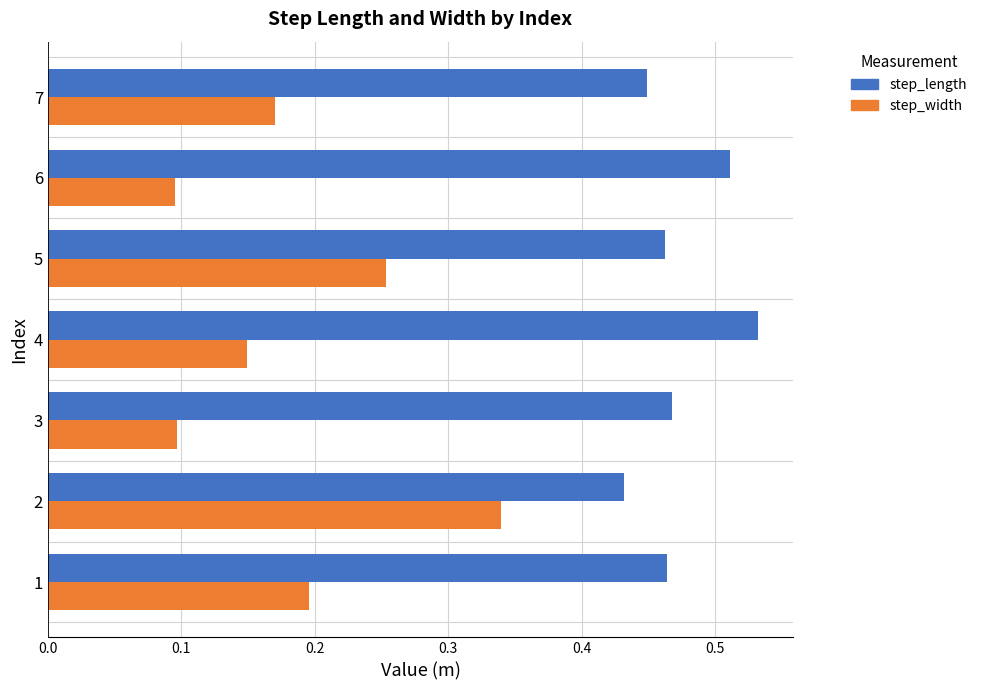

Count the step_length values in the range 0 to 1.

7